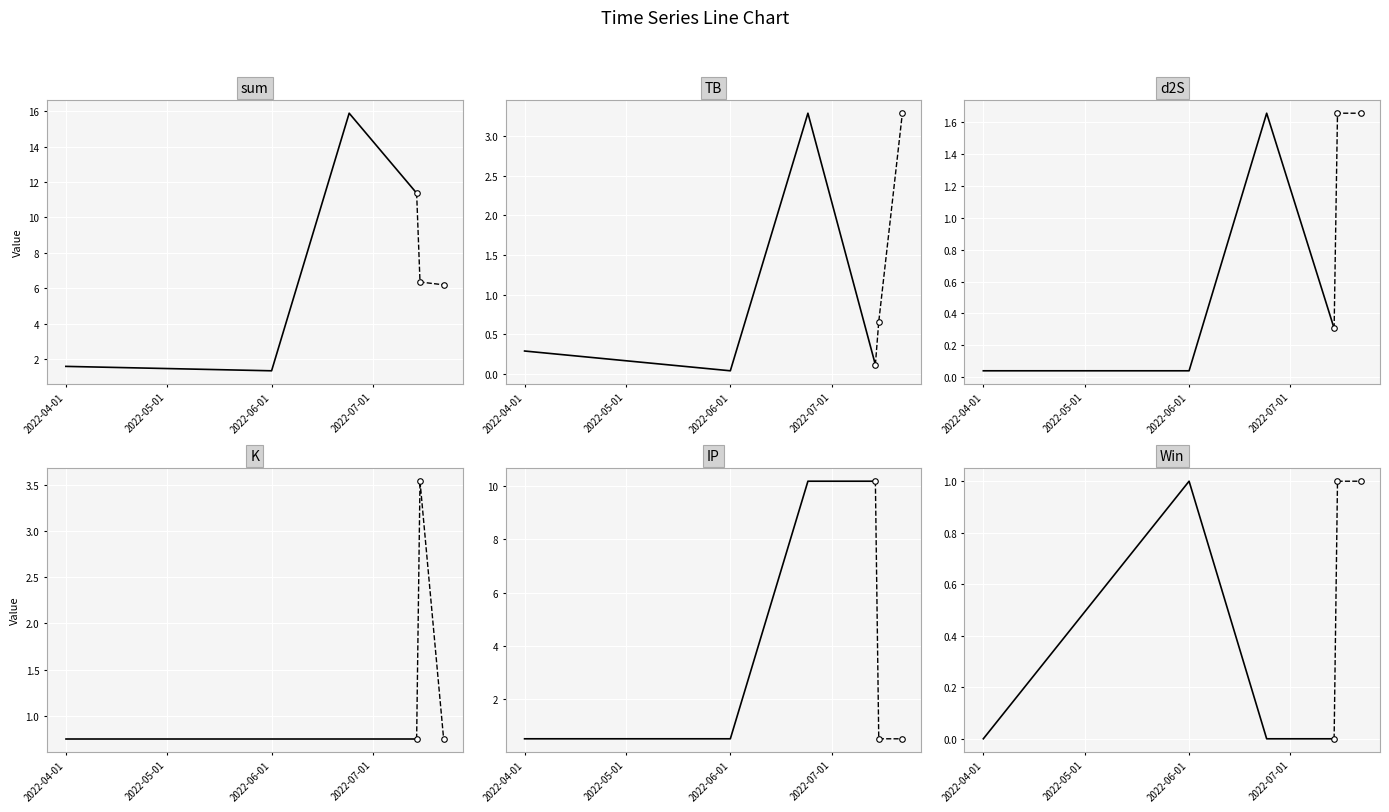

Reading left to right, list all the values displayed in this chart.

sum: 2022-04-01=1.6	2022-06-01=1.3	2022-06-24=15.9	2022-07-14=11.4	2022-07-15=6.3	2022-07-22=6.2
TB: 2022-04-01=0.3	2022-06-01=0.0	2022-06-24=3.3	2022-07-14=0.1	2022-07-15=0.7	2022-07-22=3.3
d2S: 2022-04-01=0.0	2022-06-01=0.0	2022-06-24=1.7	2022-07-14=0.3	2022-07-15=1.7	2022-07-22=1.7
K: 2022-04-01=0.8	2022-06-01=0.8	2022-06-24=0.8	2022-07-14=0.8	2022-07-15=3.5	2022-07-22=0.8
IP: 2022-04-01=0.5	2022-06-01=0.5	2022-06-24=10.2	2022-07-14=10.2	2022-07-15=0.5	2022-07-22=0.5
Win: 2022-04-01=0.0	2022-06-01=1.0	2022-06-24=0.0	2022-07-14=0.0	2022-07-15=1.0	2022-07-22=1.0